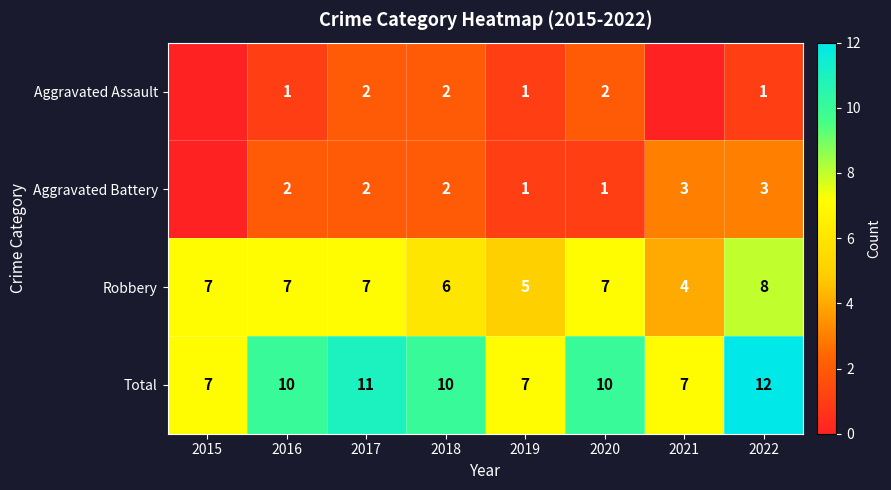

Is the value of Aggravated Battery at 2018 greater than the value of Robbery at 2016?

No